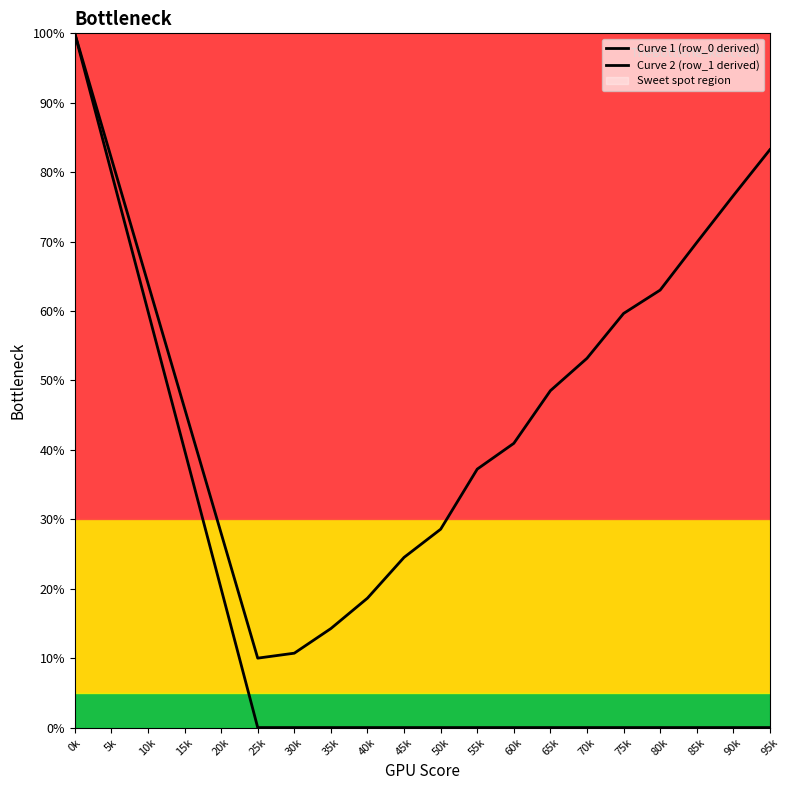

Which series has the largest total across all categories?

Curve 2 (row_1 derived)